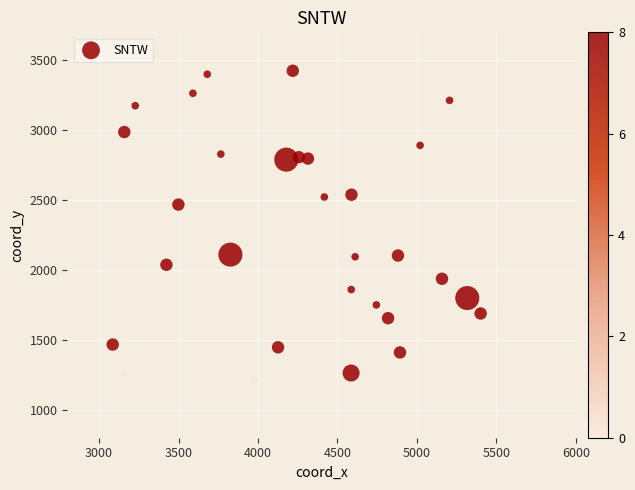

What is the range of Y values (max minus min)?

2208.9